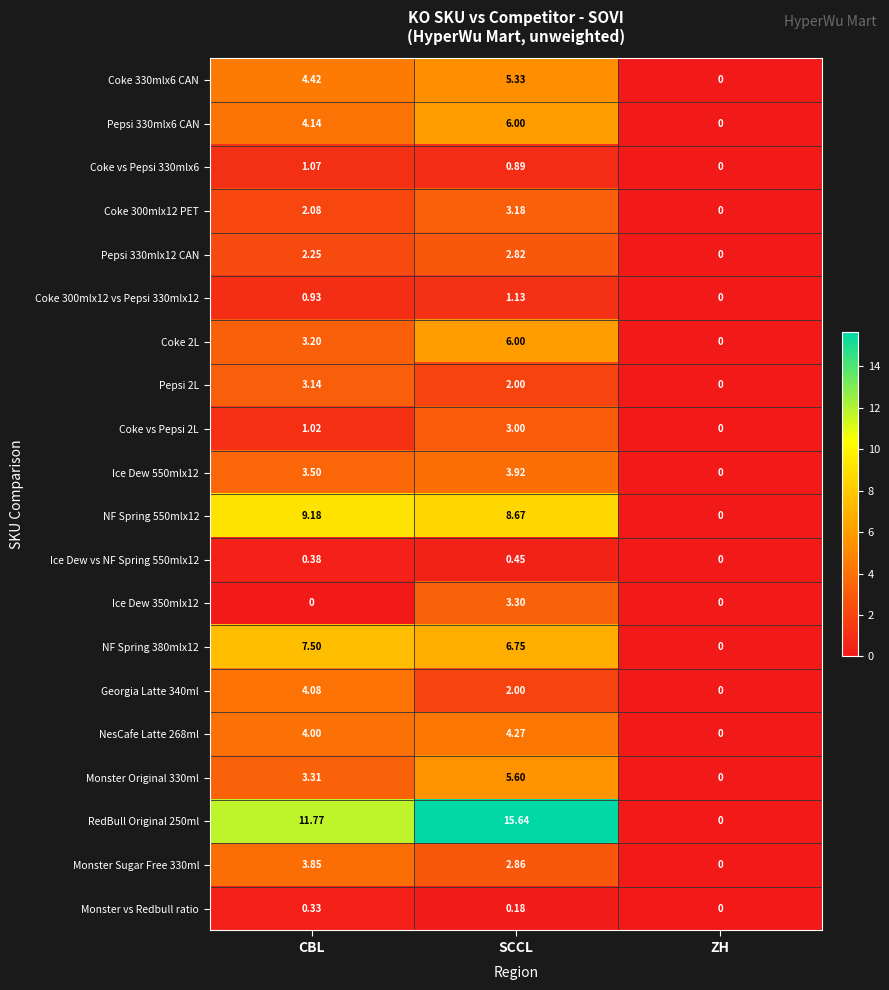

At which category is the sum across all series the highest?

SCCL